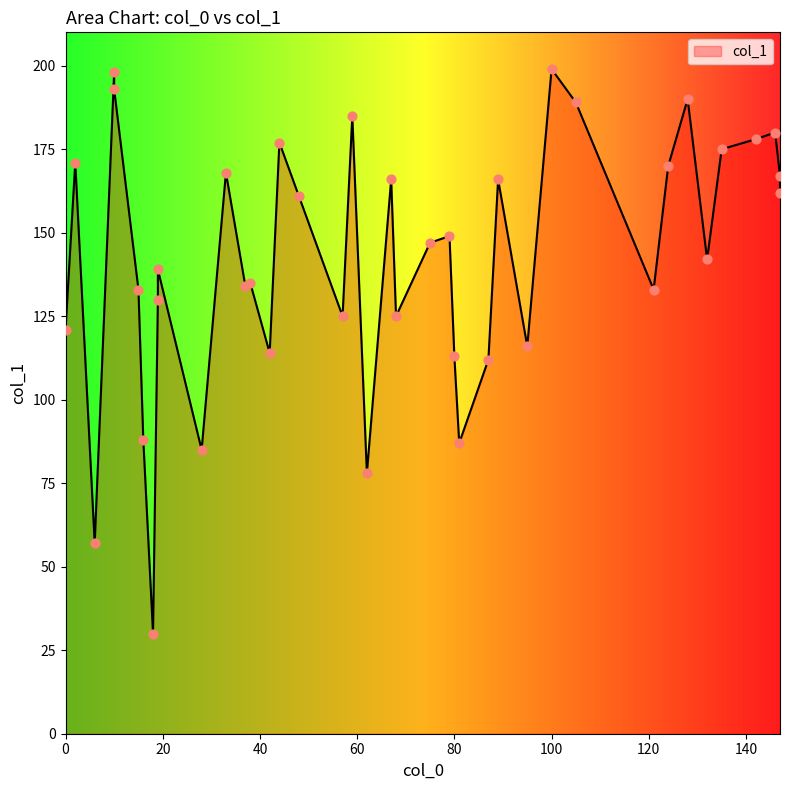

Approximately how many times larger is the value at 79 compared to 42?

1.3